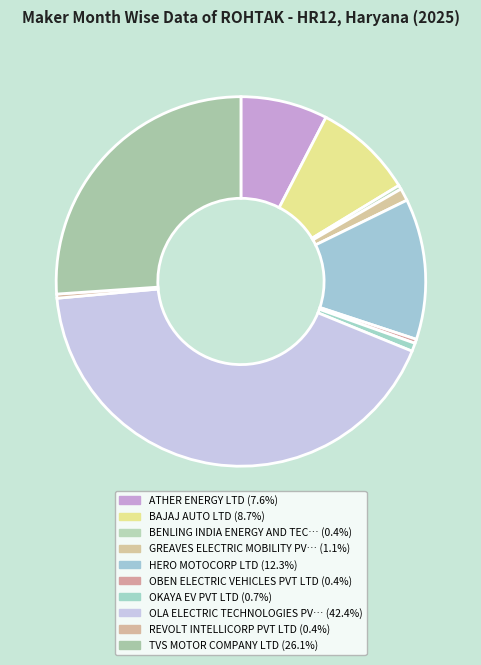

Rank the categories by value from highest to lowest.

OLA ELECTRIC TECHNOLOGIES PVT LTD, TVS MOTOR COMPANY LTD, HERO MOTOCORP LTD, BAJAJ AUTO LTD, ATHER ENERGY LTD, GREAVES ELECTRIC MOBILITY PVT LTD, OKAYA EV PVT LTD, BENLING INDIA ENERGY AND TECHNOLOGY PVT, OBEN ELECTRIC VEHICLES PVT LTD, REVOLT INTELLICORP PVT LTD